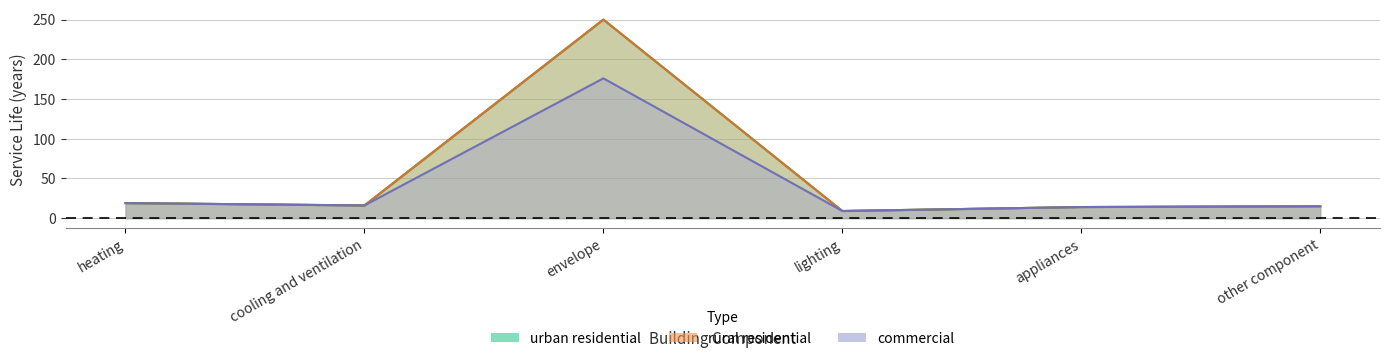

Read the rural residential value at envelope.

250